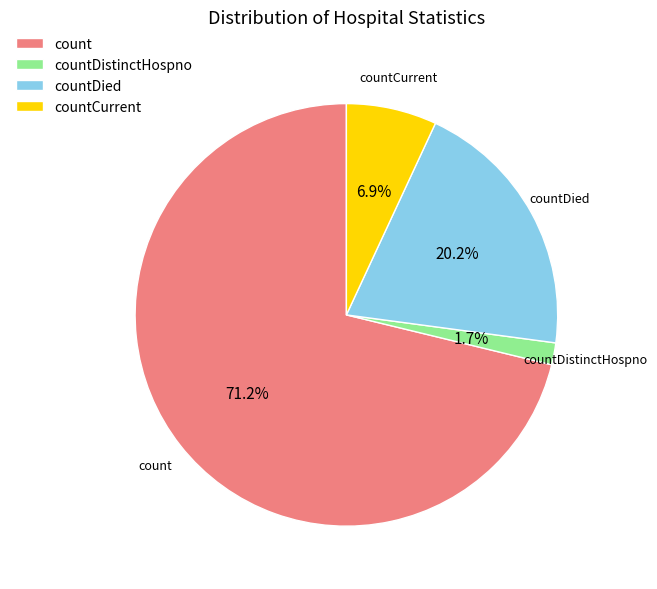

Which category has the smallest portion of the pie?

countDistinctHospno